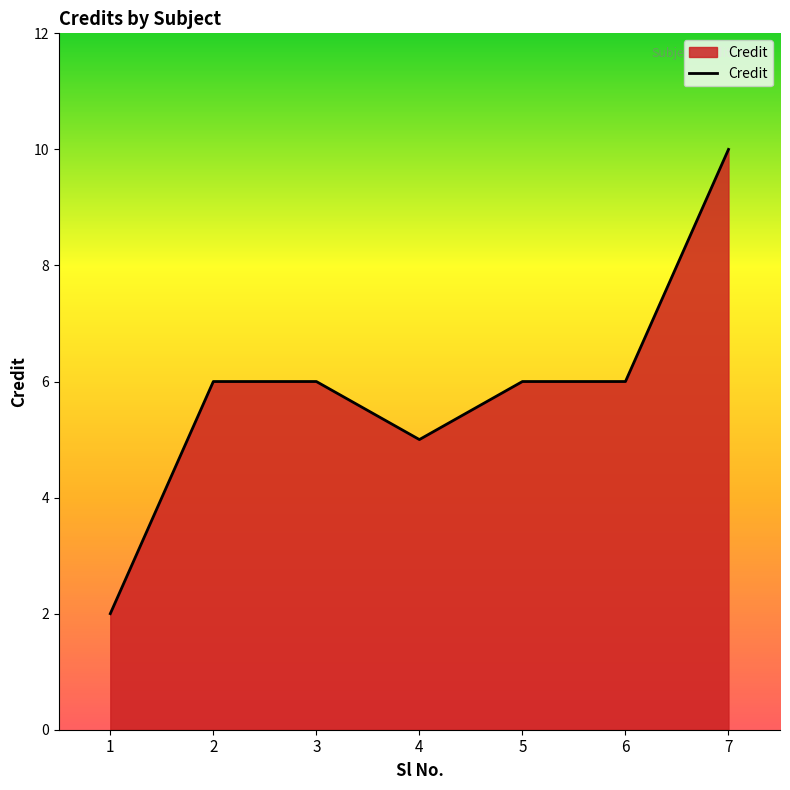

Between 3 and 4, which is larger?

3